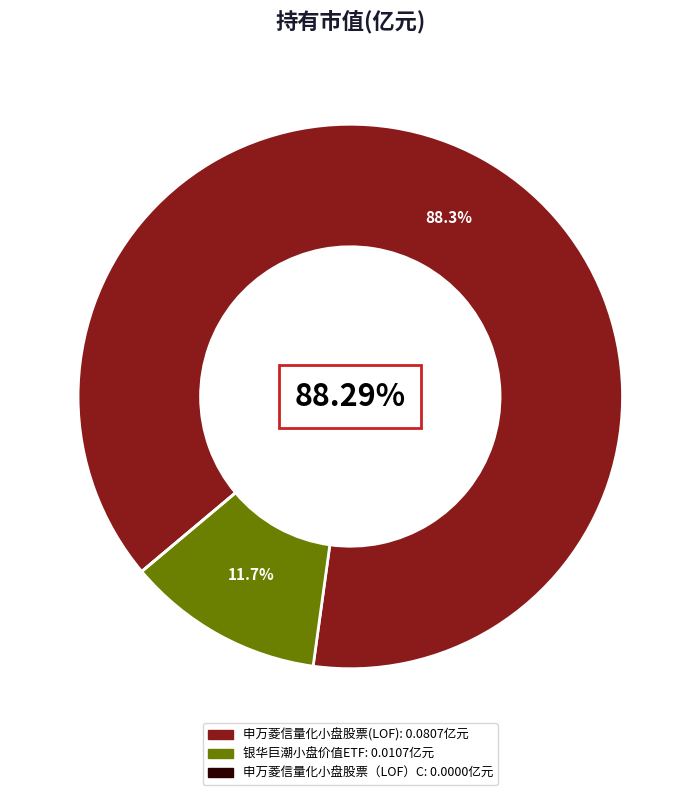

What portion of the pie excludes 申万菱信量化小盘股票(LOF)?

11.7%